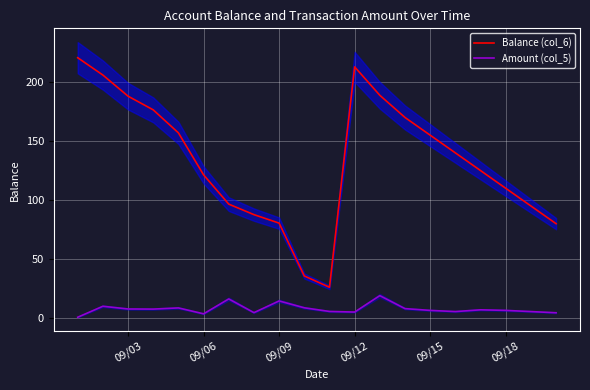

Count the number of data series in this chart.

2